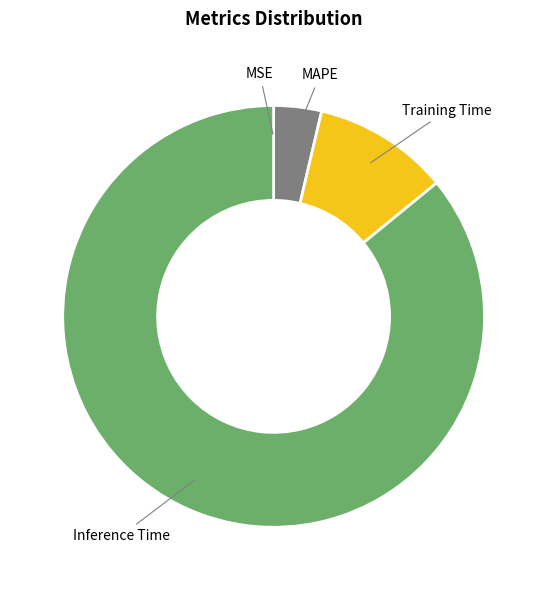

Which category has the biggest portion of the pie?

Inference Time